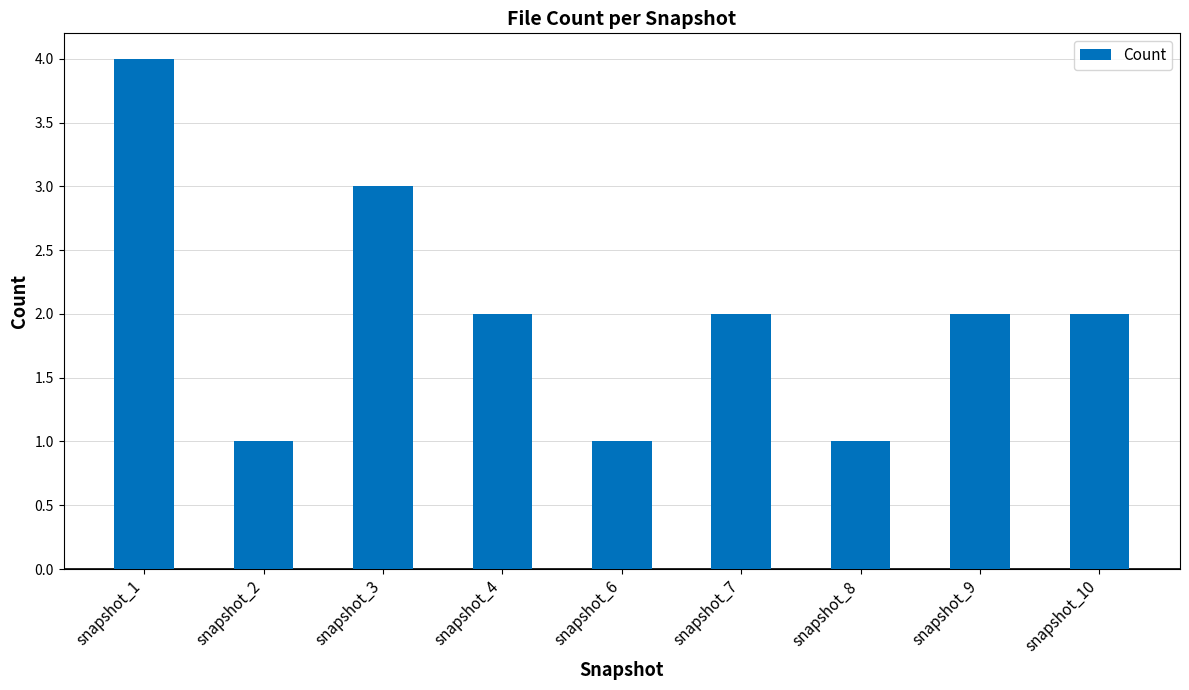

Approximately how many times larger is the value at snapshot_6 compared to snapshot_4?

0.5